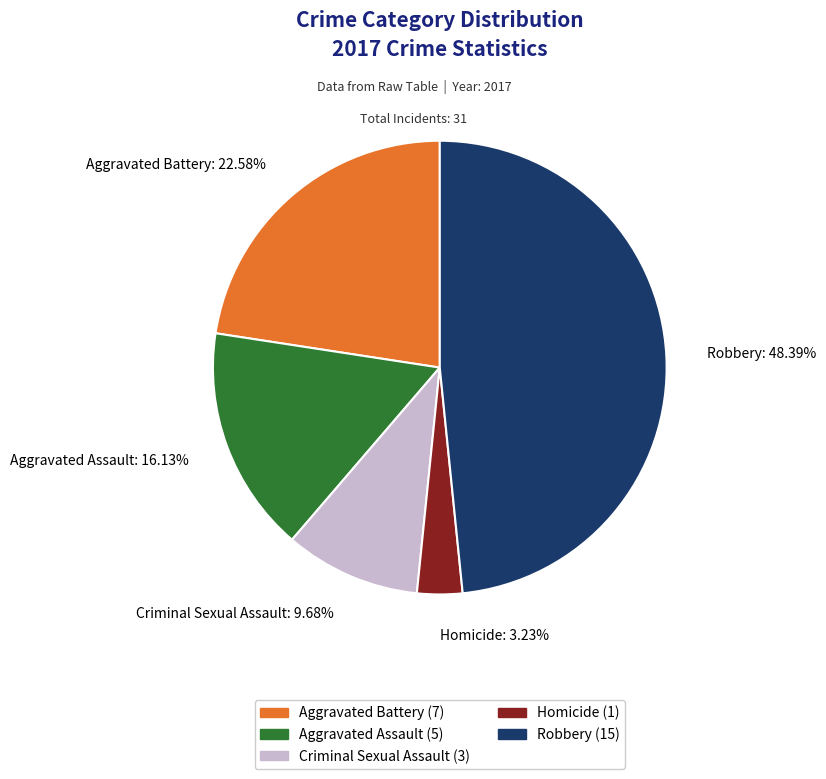

To the nearest percent, what percentage of the pie is Homicide?

3%